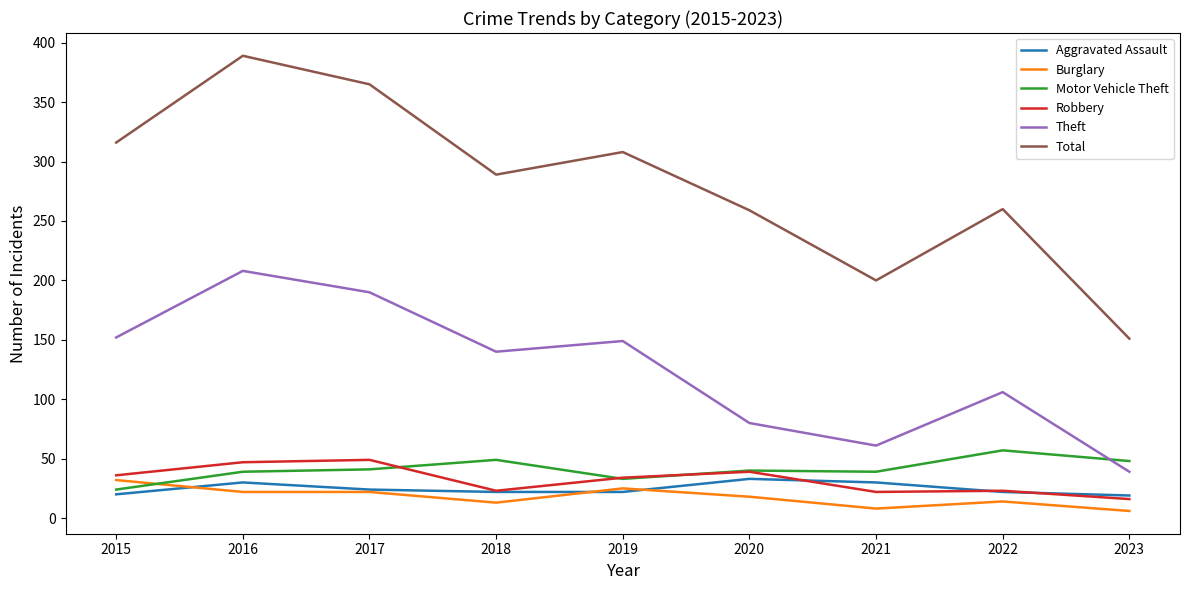

What is the maximum value for Robbery?

49